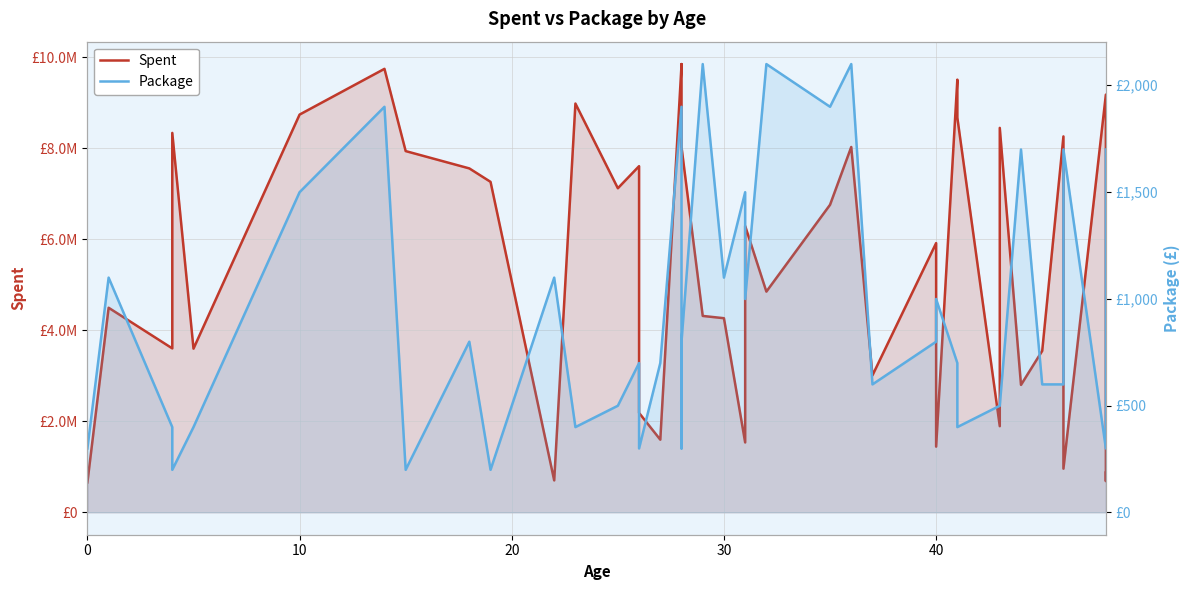

Reading left to right, transcribe all the data shown in this chart.

Spent: 658209	4497725	3604105	8341862	3598756	8744809	9750473	7942184	7561261	7265654	701468	8987332	7125356	7610870	2185121	1596843	9832613	9855200	8034628	4317796	4267685	1535965	6295925	4852695	6761513	8032152	3012202	5918628	1443890	9512874	8679744	1893702	8452410	2801565	3550017	8264837	959596	9183810	687975	874434
Package: 299	1099	399	199	399	1499	1899	199	799	199	1099	399	499	699	299	699	1899	299	799	2099	1099	1499	999	2099	1899	2099	599	799	999	699	399	499	499	1699	599	599	1699	299	1699	1699